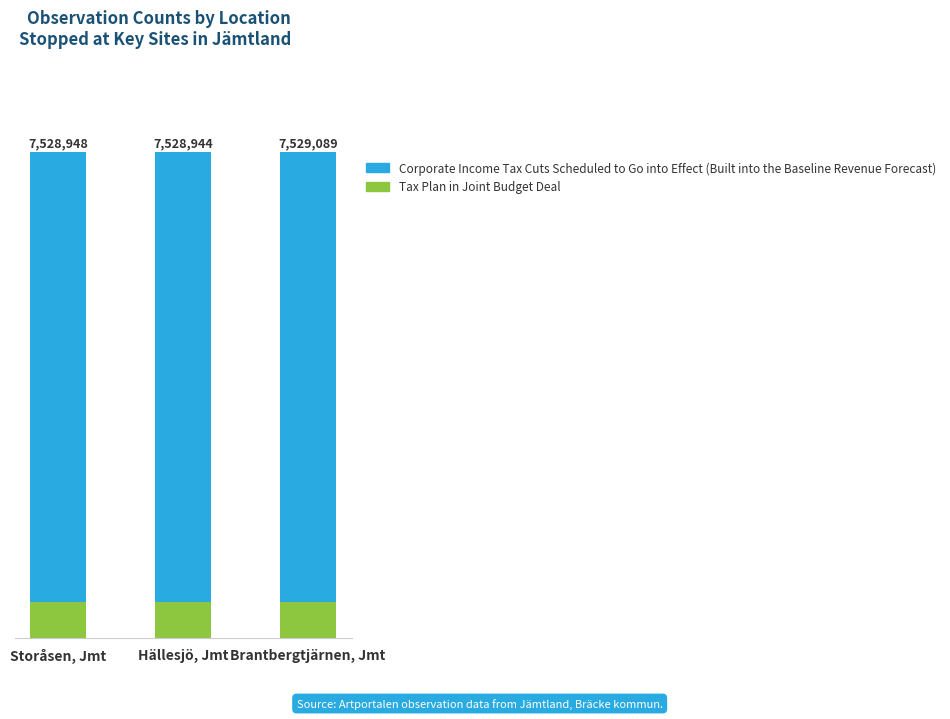

Is it true that Corporate Income Tax Cuts Scheduled to Go into Effect (Built into the Baseline Revenue Forecast) equals 1001044 at Storåsen, Jmt?

False